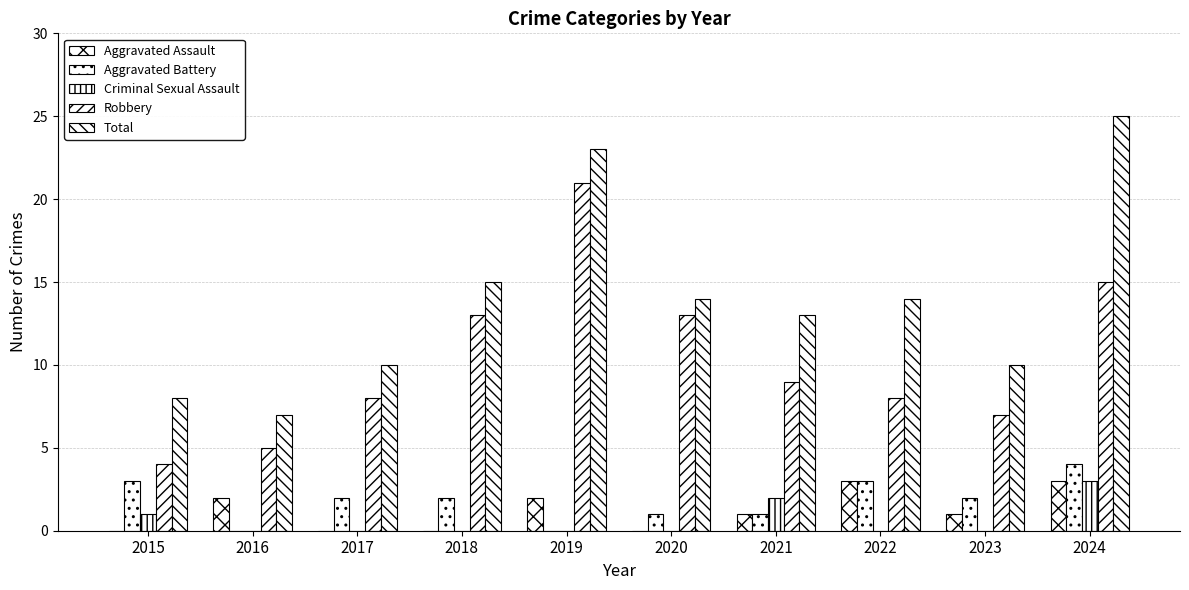

Are the bars grouped side by side (vs. stacked)?

Yes